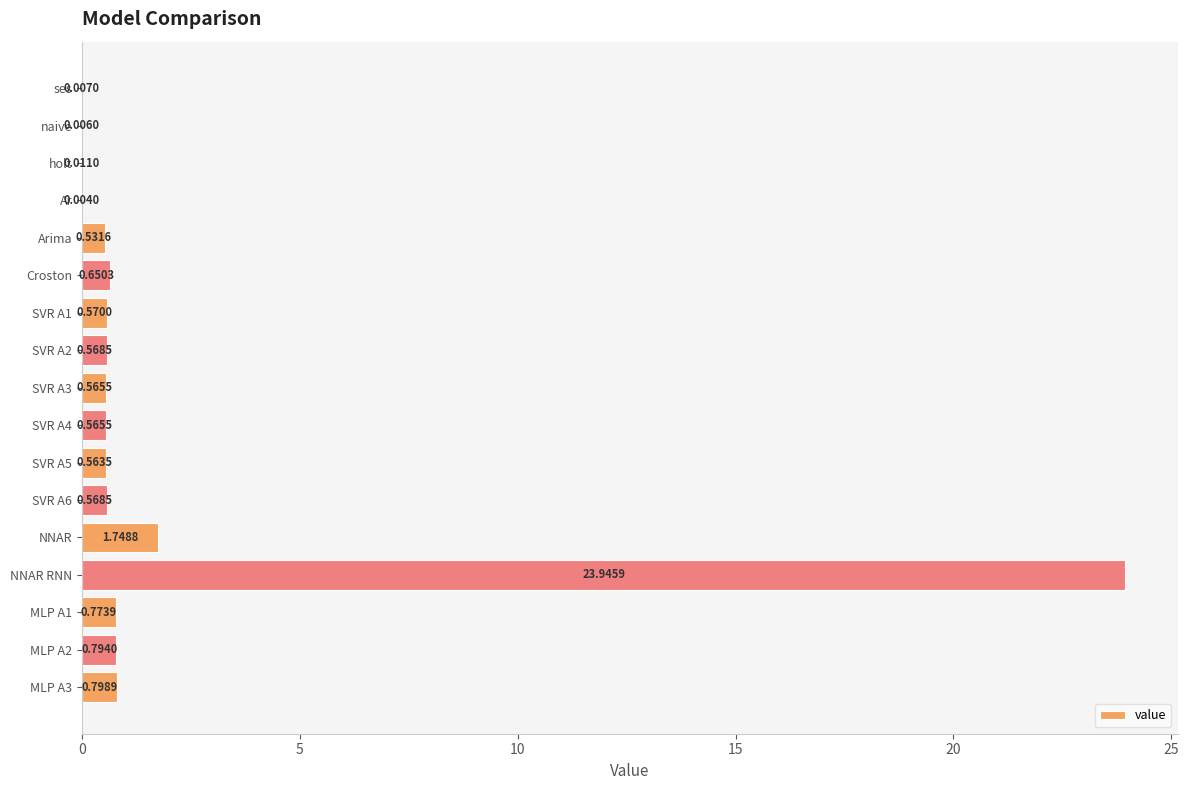

At which category does the chart reach its peak across all series?

NNAR RNN